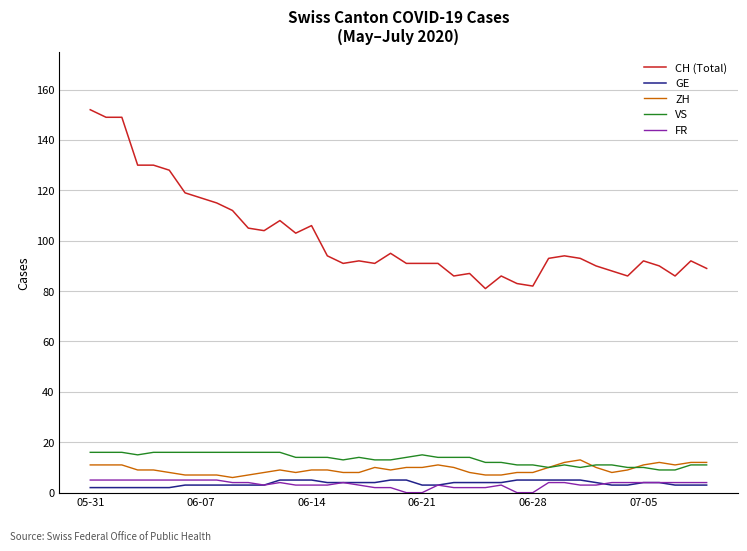

What are all the series names shown in the legend?

CH (Total), GE, ZH, VS, FR